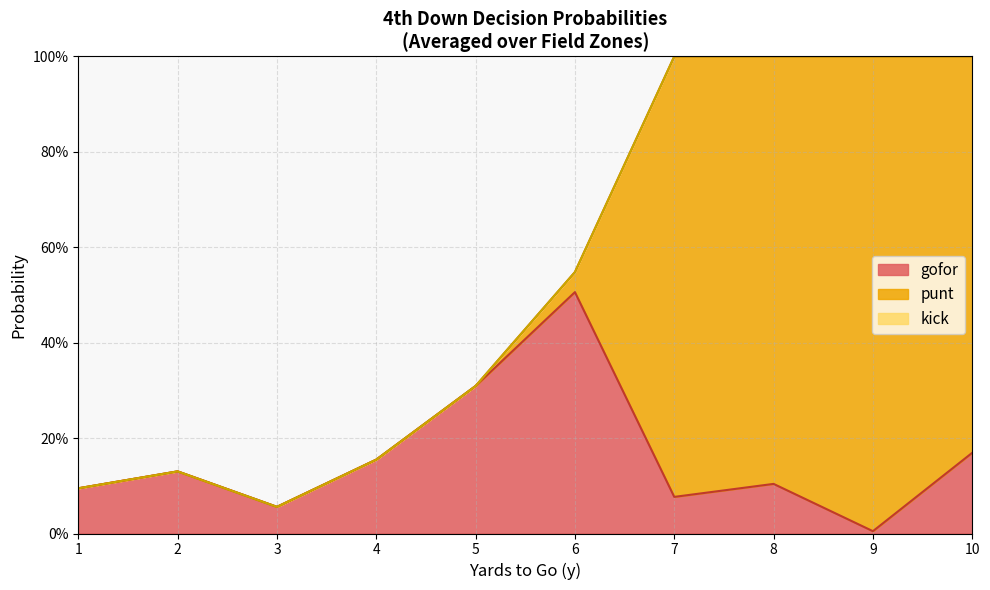

Does the chart display data point markers on the line(s)?

No